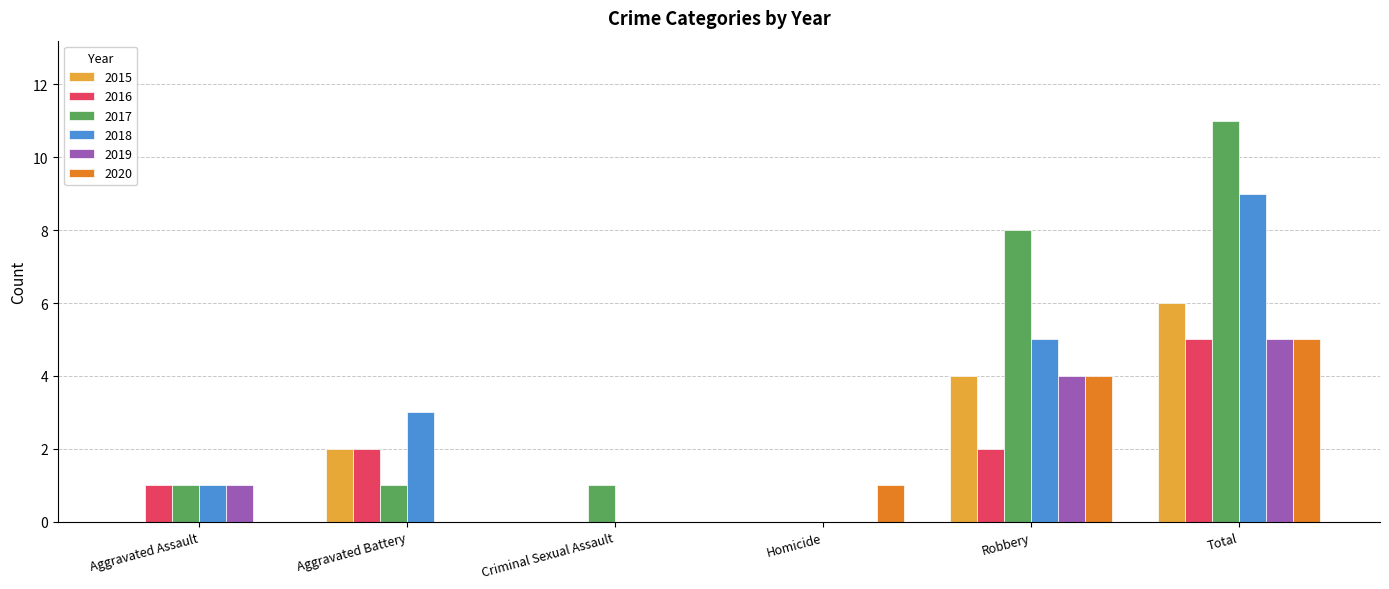

Which category has the highest value across all series?

Total